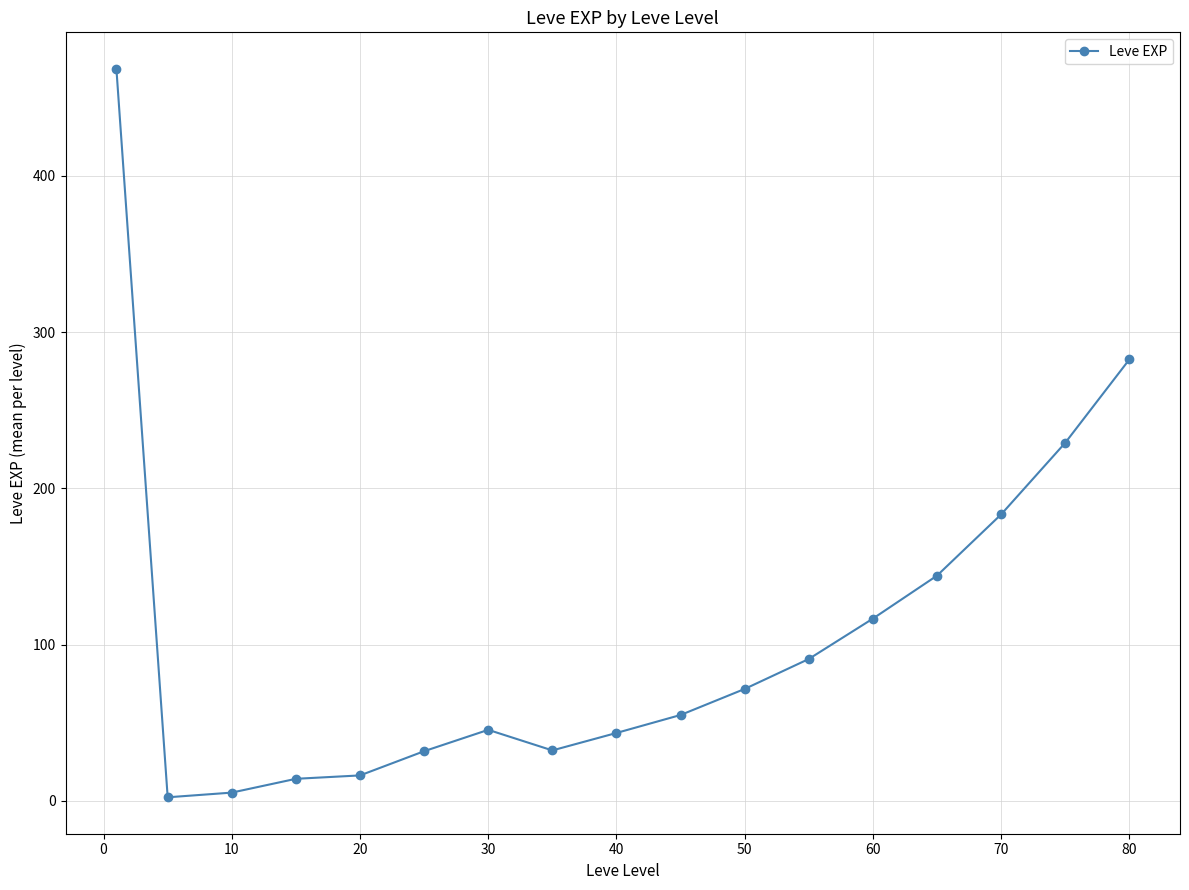

How many lines are shown in the chart?

1